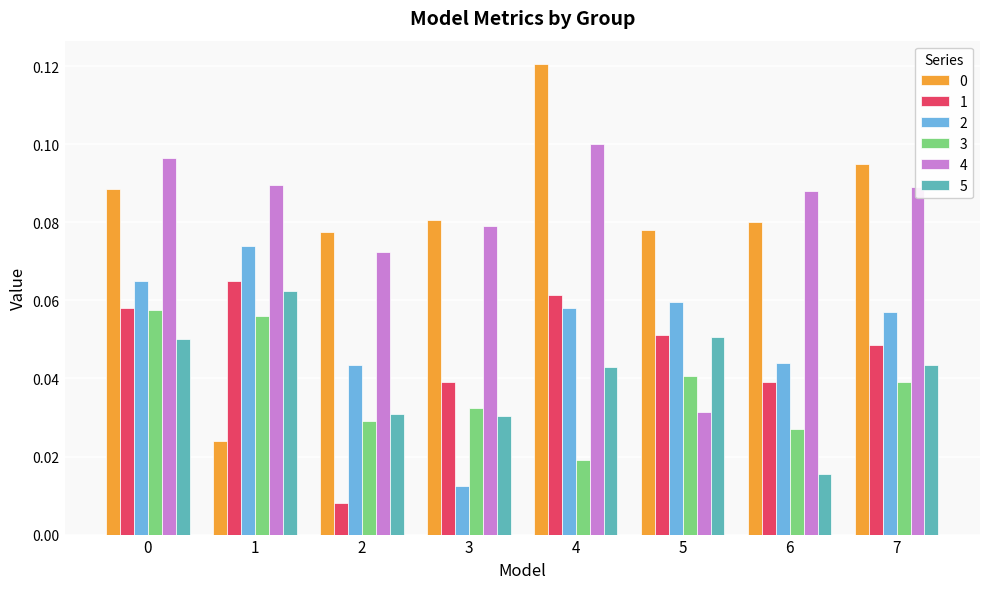

Between 1 and 3, which series saw the biggest shift?

2